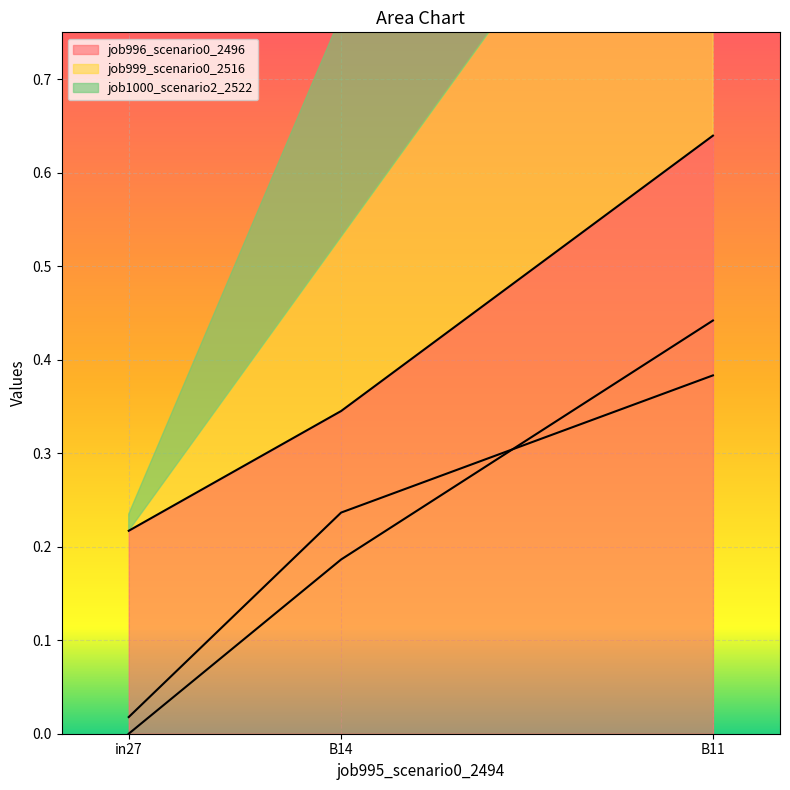

At which category is the sum across all series the highest?

B11